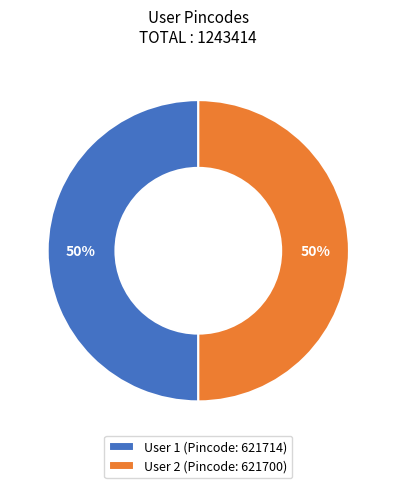

What is the ratio of the value at User 1 (Pincode: 621714) to the value at User 2 (Pincode: 621700)?

1.0